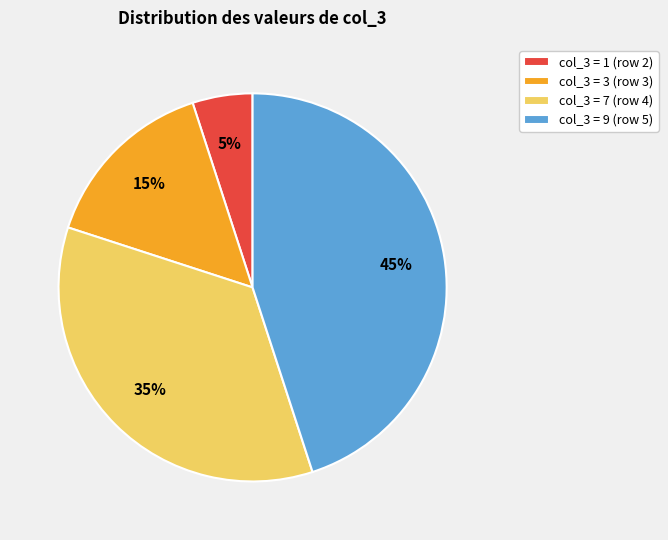

To the nearest percent, what is the difference between the largest and smallest slice percentages?

40%